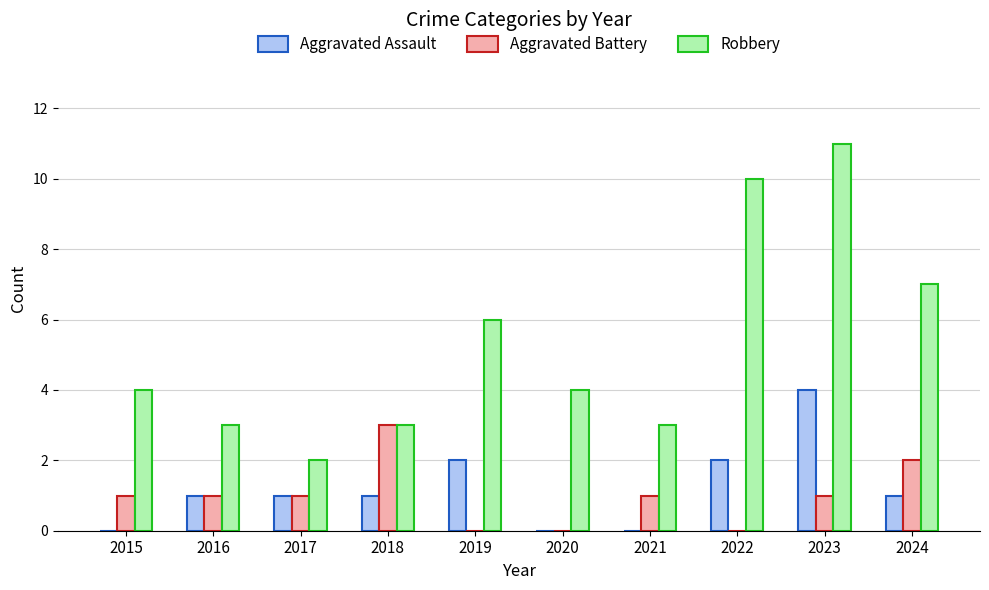

Where is Robbery nearest to the value 6?

2019